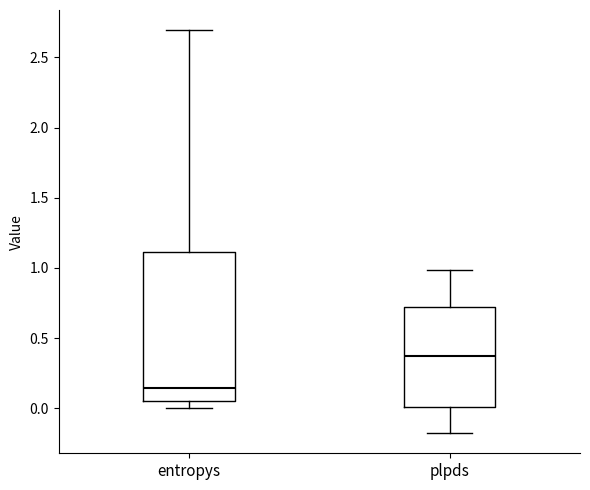

Which box is the tallest, from its lower edge to its upper edge?

entropys